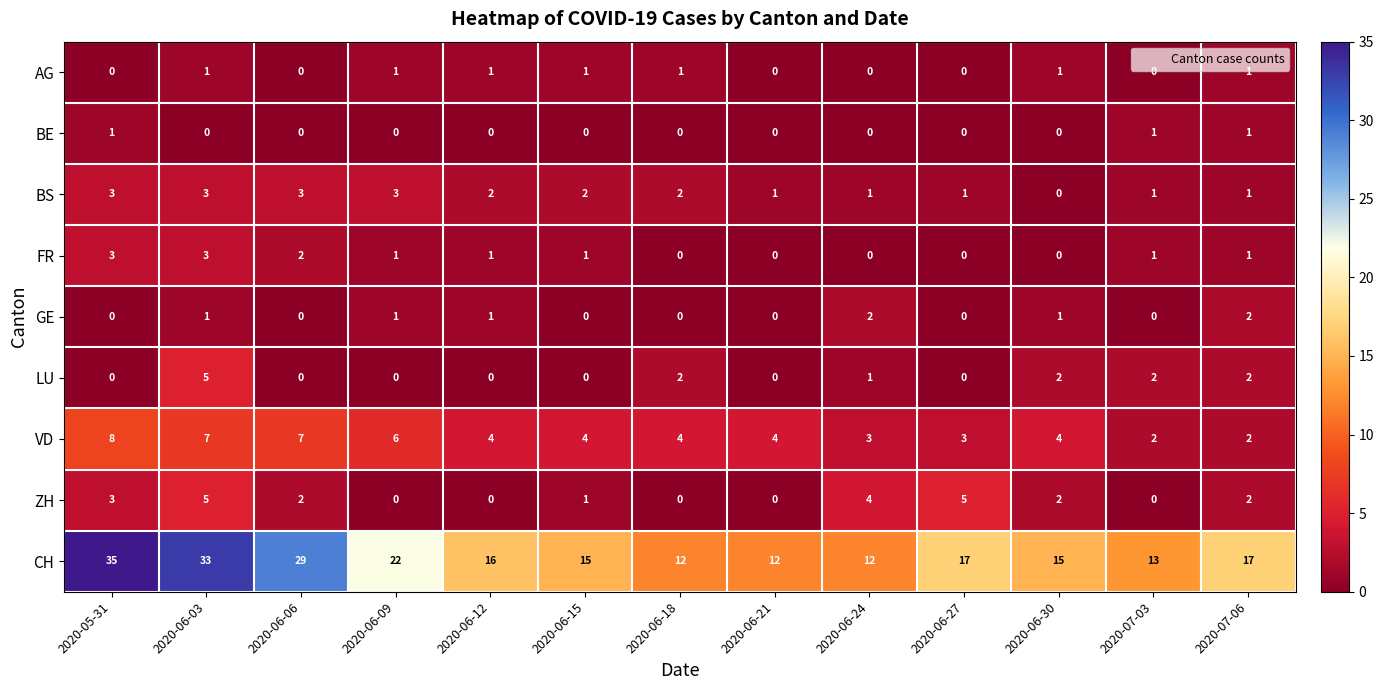

At how many categories does at least one series exceed 6?

13